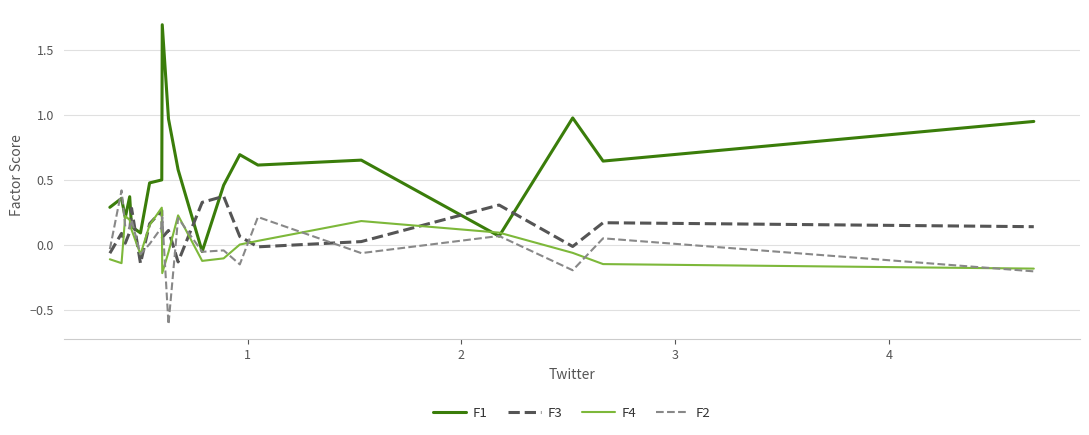

True or false: F1 and F3 cross at least once.

True